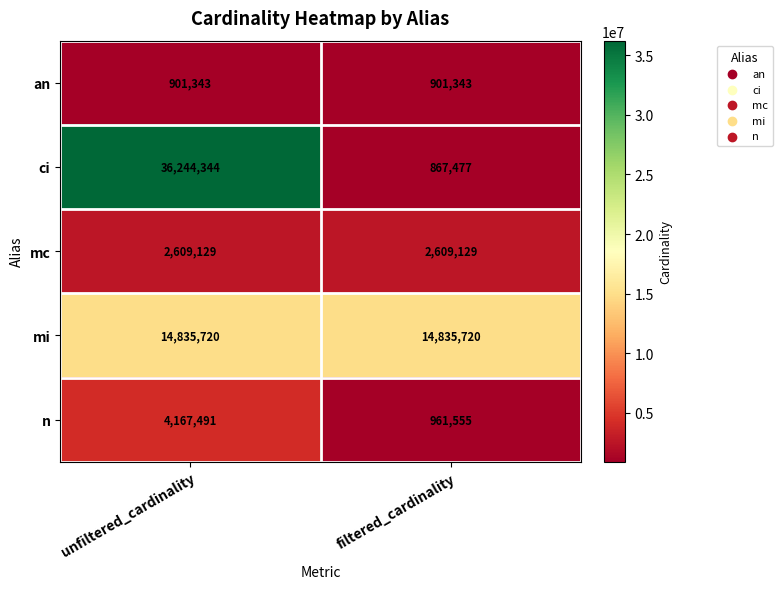

Reading left to right, what are all the values shown in this chart?

an: 901343	901343
ci: 36244344	867477
mc: 2609129	2609129
mi: 14835720	14835720
n: 4167491	961555